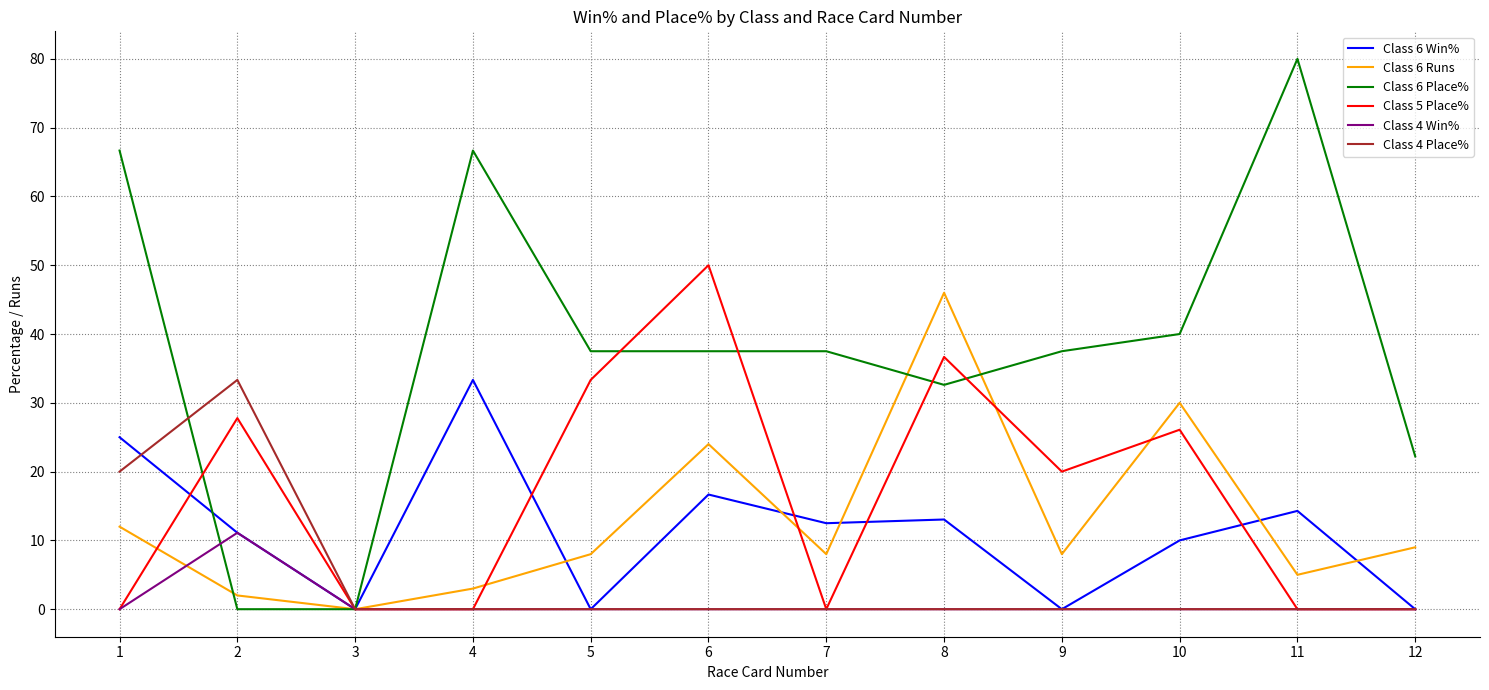

What is the greatest value displayed?

80.0